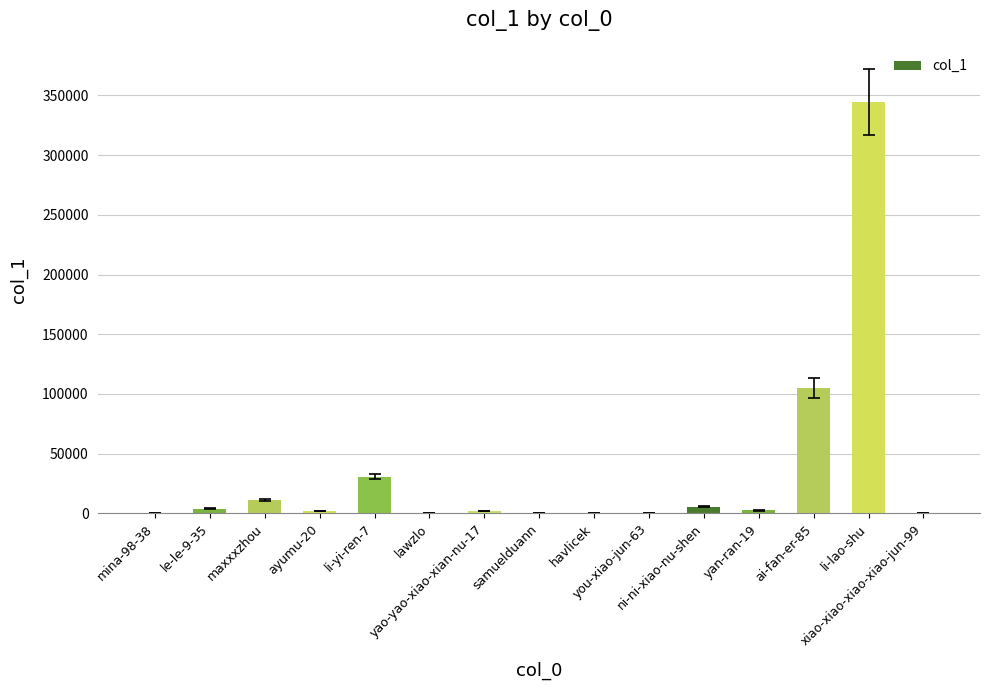

What is the greatest value displayed?

344564